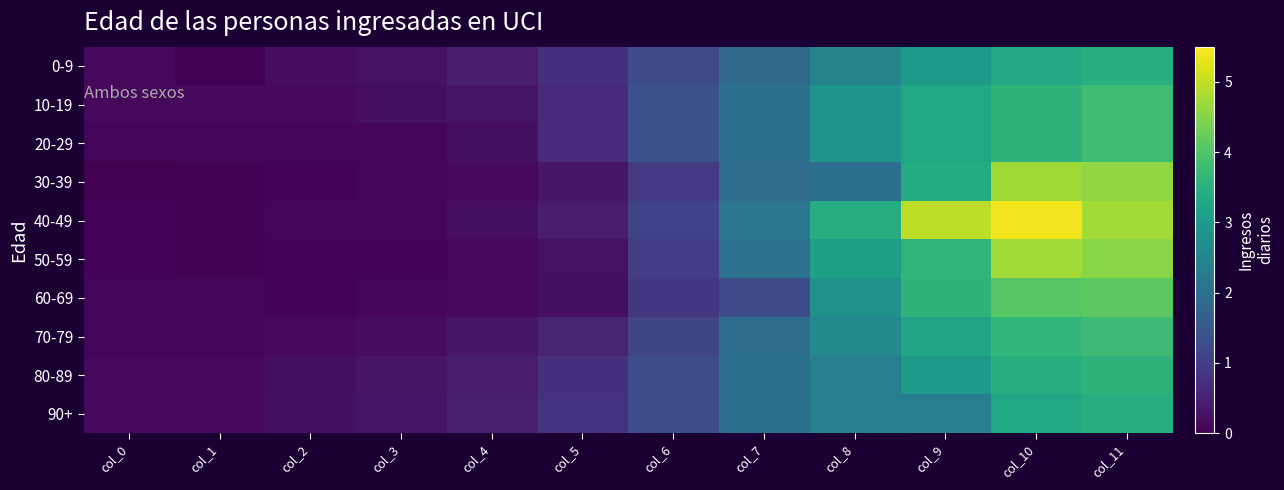

Which has a higher value, col_1 or col_0?

col_0